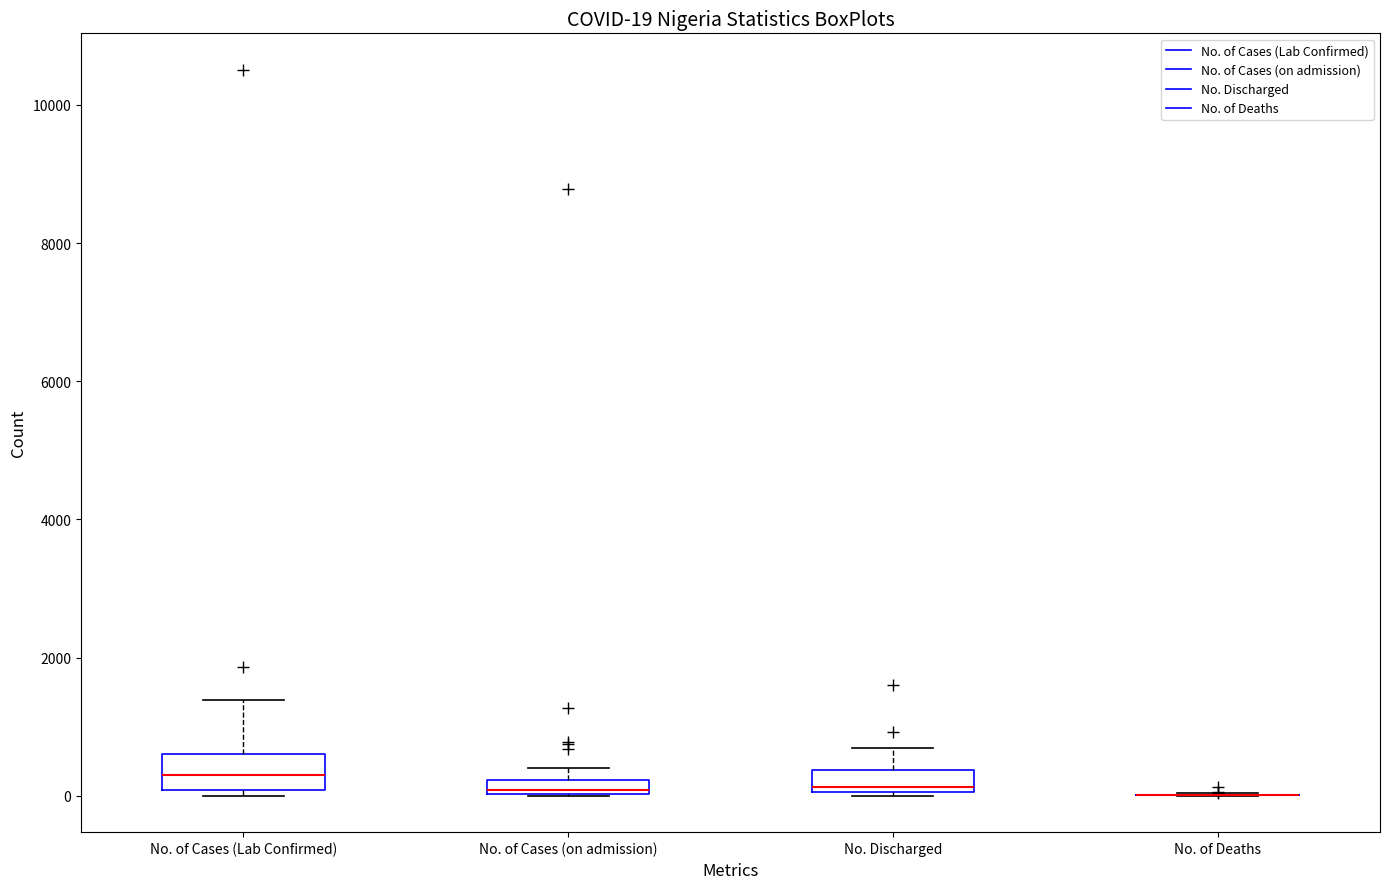

Comparing the boxes themselves (not the whiskers), which one is the tallest?

No. of Cases (Lab Confirmed)